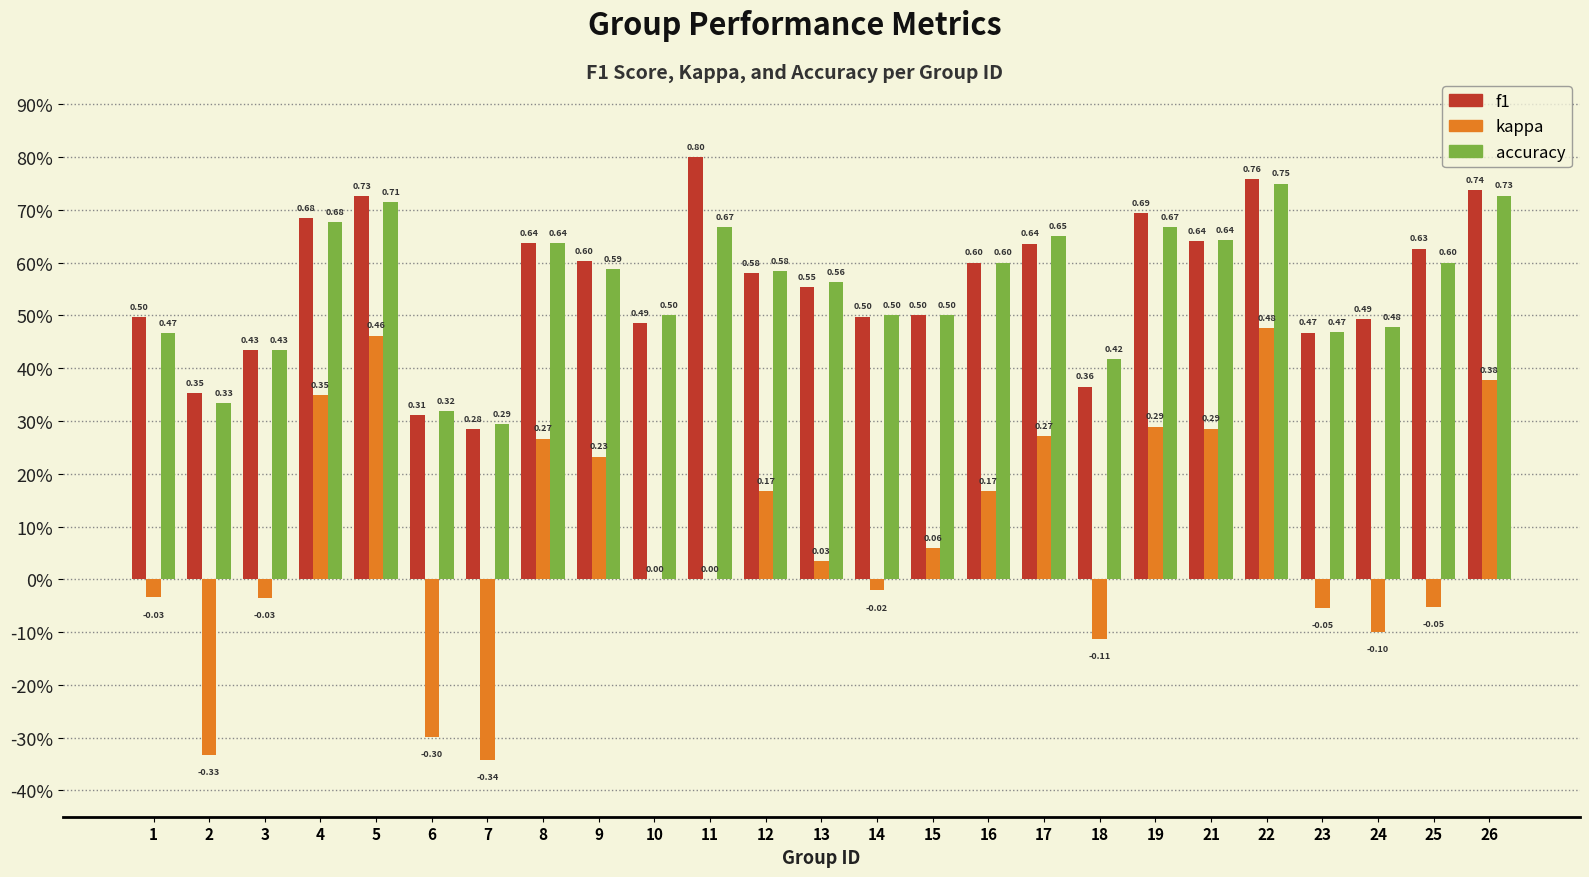

What is the lowest value of the accuracy series?

0.3